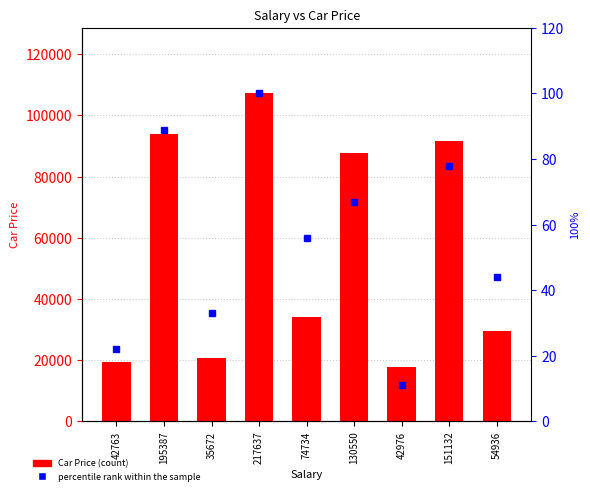

Are the bars grouped side by side (vs. stacked)?

Yes